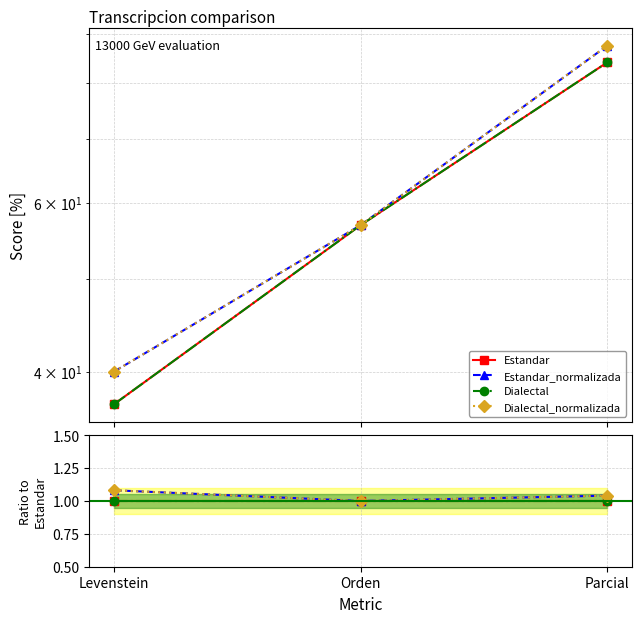

At Levenstein, list the series in order from largest to smallest.

Estandar_normalizada, Dialectal_normalizada, Estandar, Dialectal